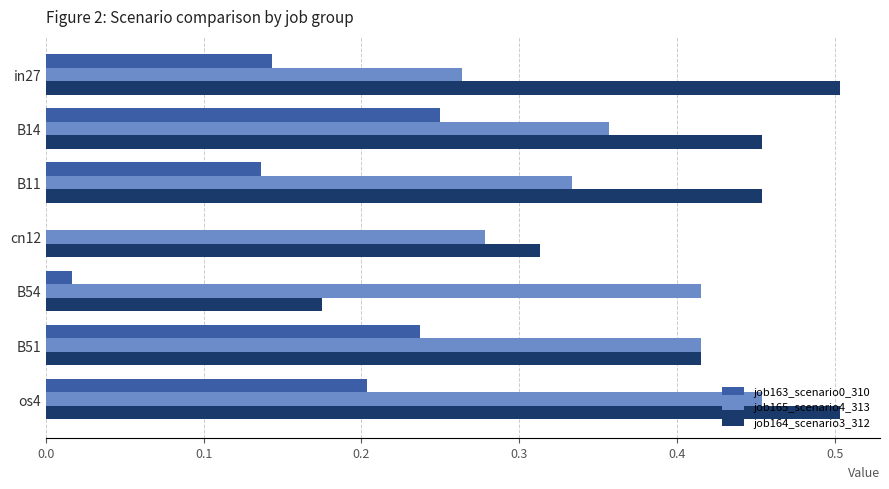

At which label does job165_scenario4_313 reach its peak?

os4